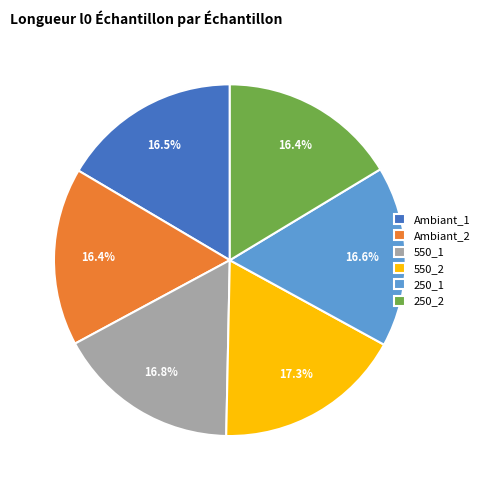

How many slices are in this pie chart?

6